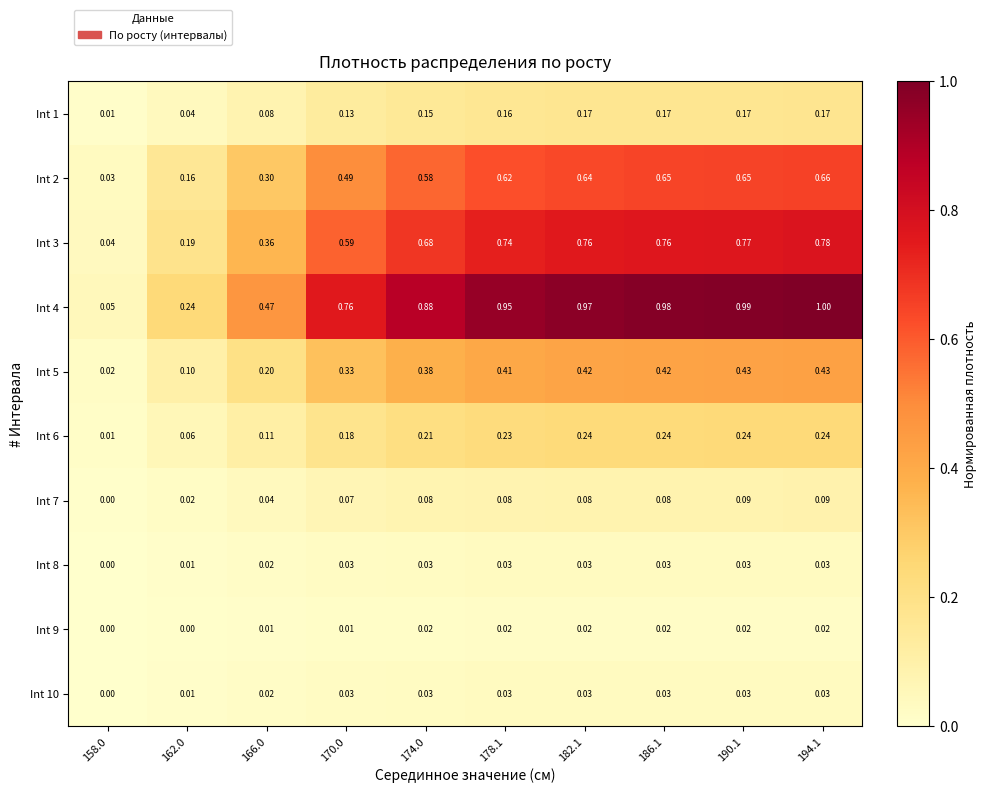

Which series has the widest spread of values?

Int 4